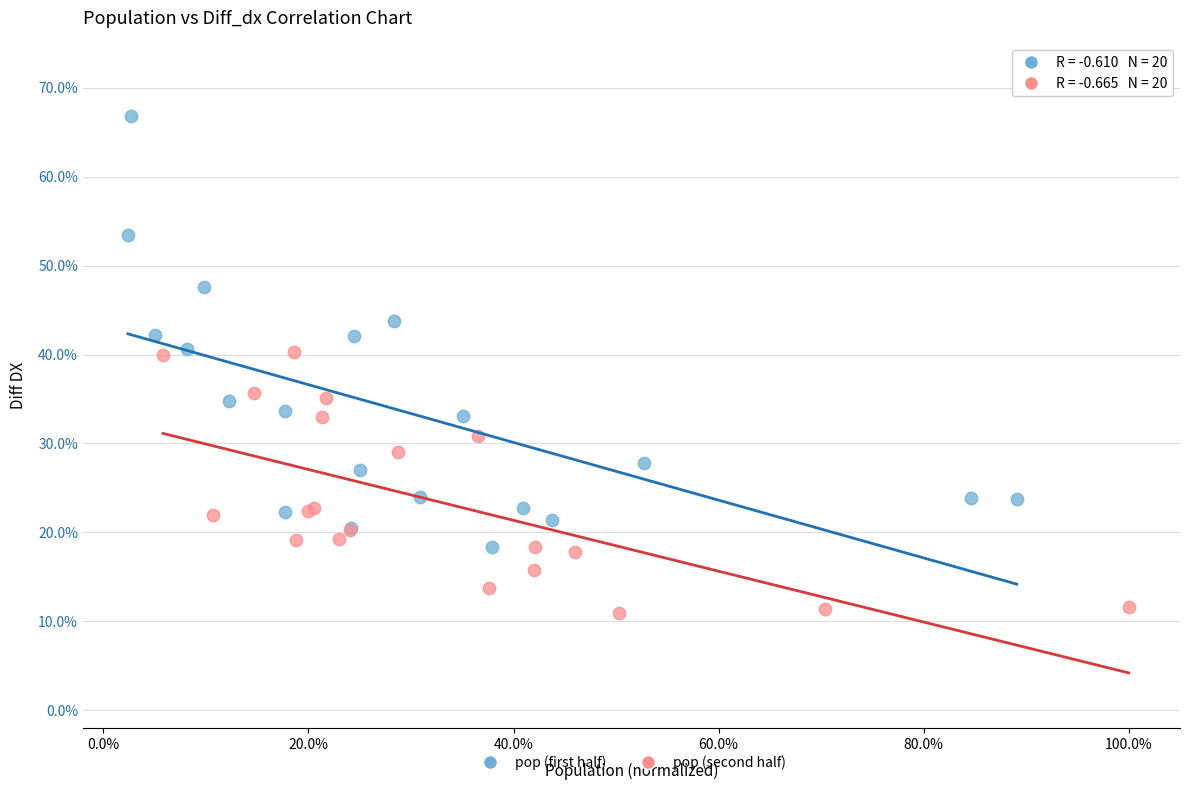

Which series reaches the minimum Y coordinate?

pop (second half)